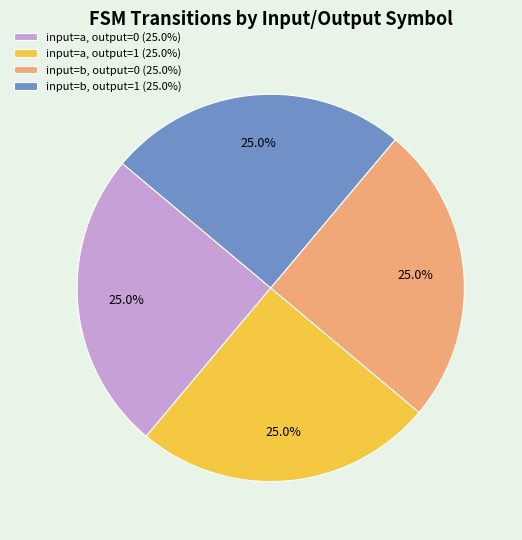

Approximately how many times larger is the value at input=a, output=0 (25.0%) compared to input=b, output=1 (25.0%)?

1.0